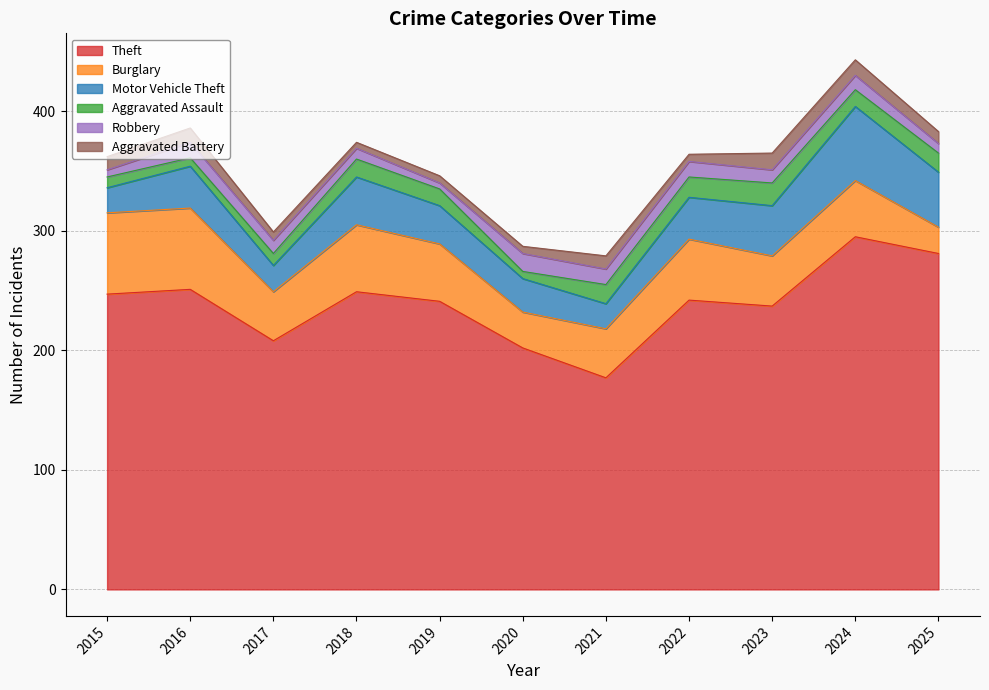

The value of Aggravated Battery at 2025 is 14. True or false?

False